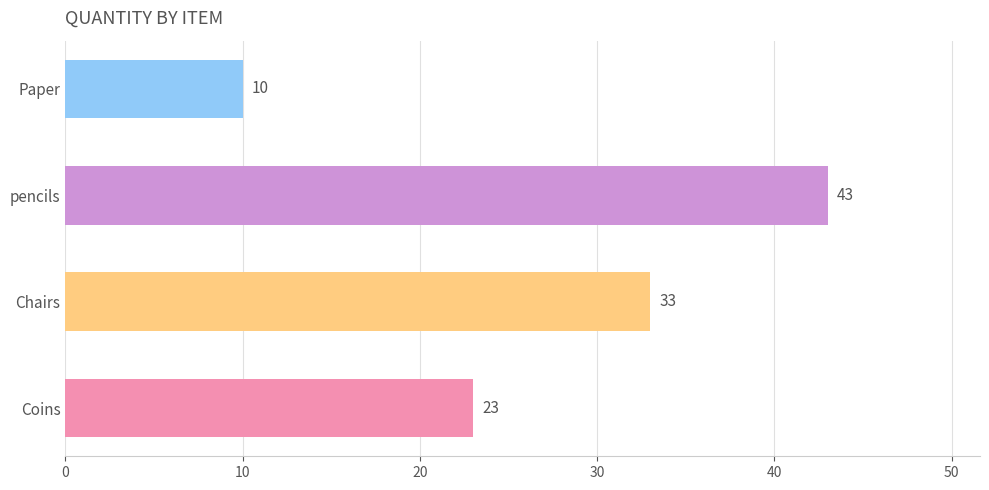

At which category does the chart reach its peak across all series?

pencils